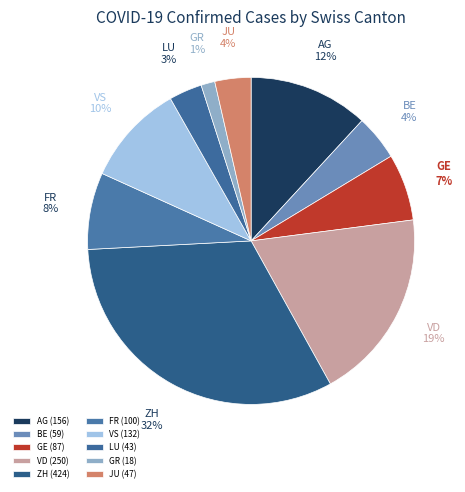

Is there a majority slice in this chart?

No